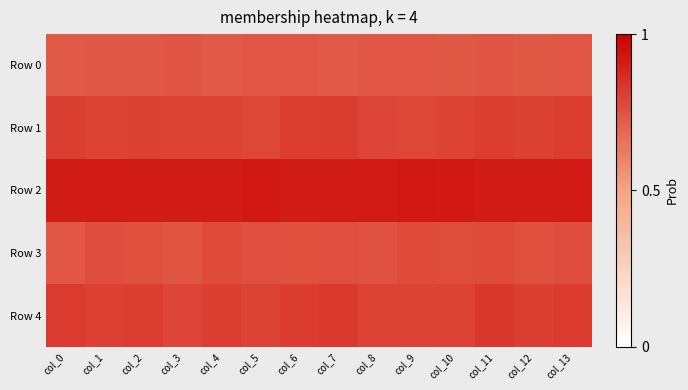

Count the number of categories in the chart.

14